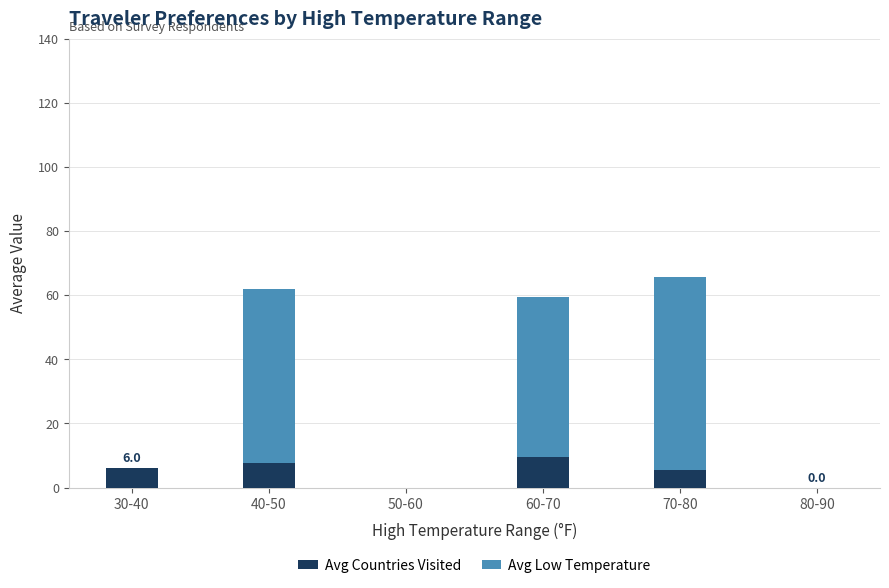

What is the sum of all Avg Countries Visited values?

28.8